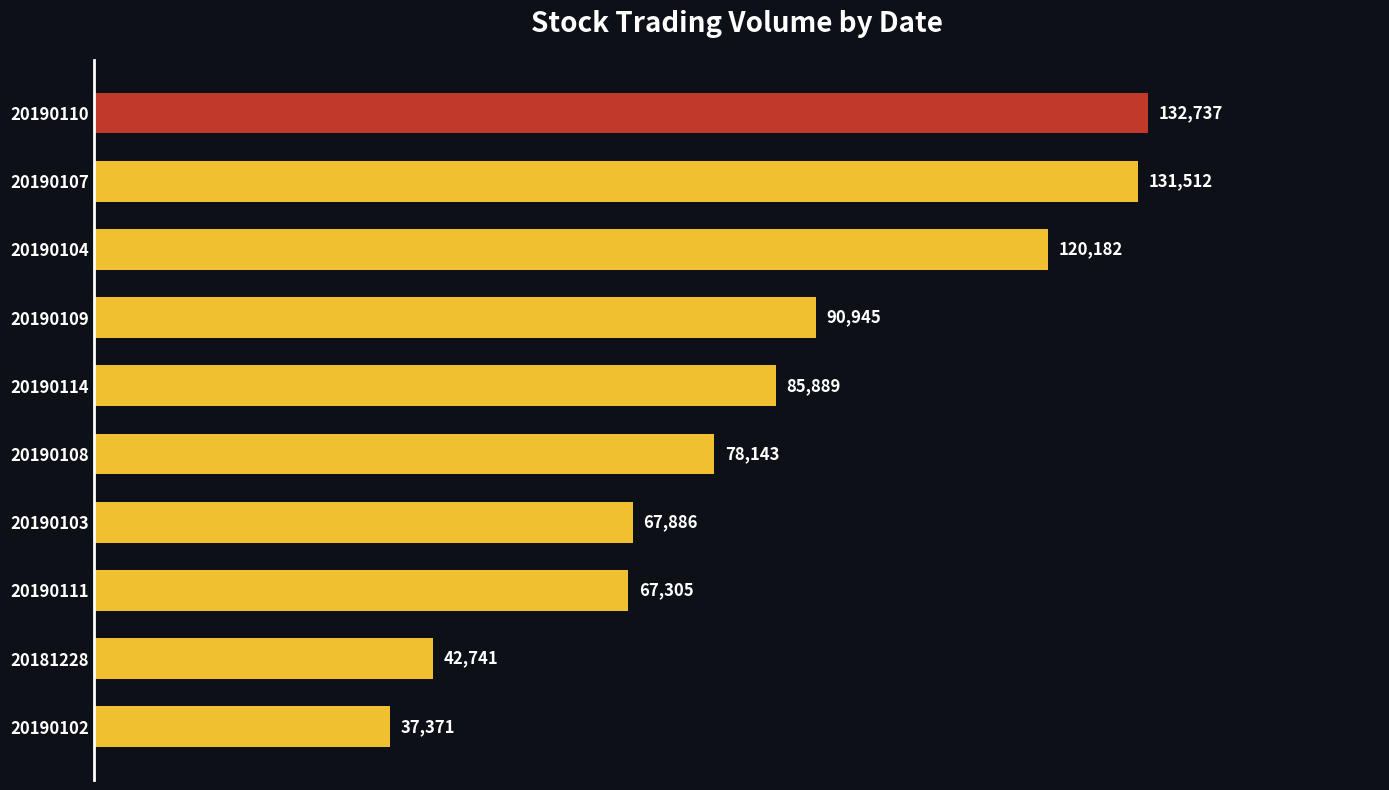

Which has a higher value, 20190108 or 20190111?

20190108